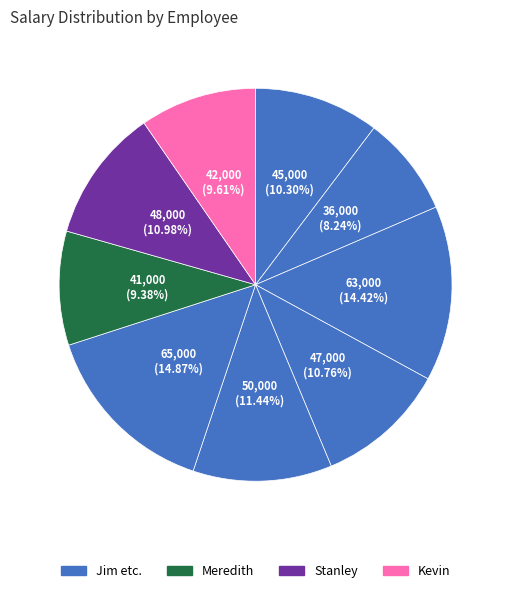

Count the number of slices in the pie.

9